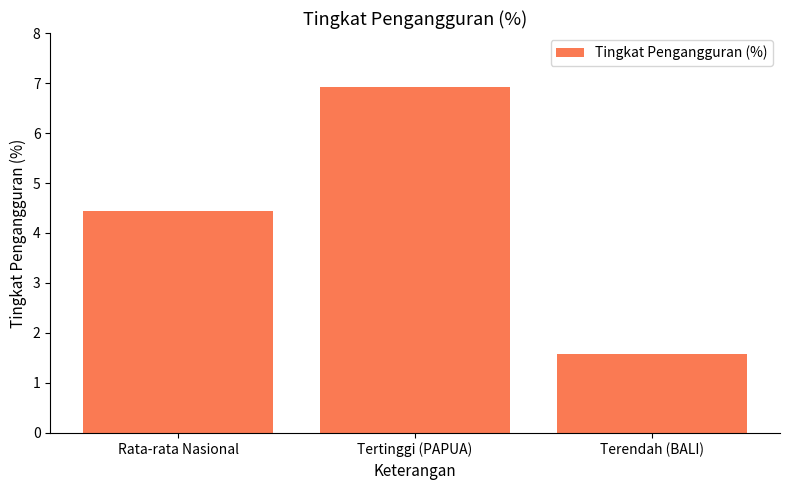

Rank the categories by value from highest to lowest.

Tertinggi (PAPUA), Rata-rata Nasional, Terendah (BALI)